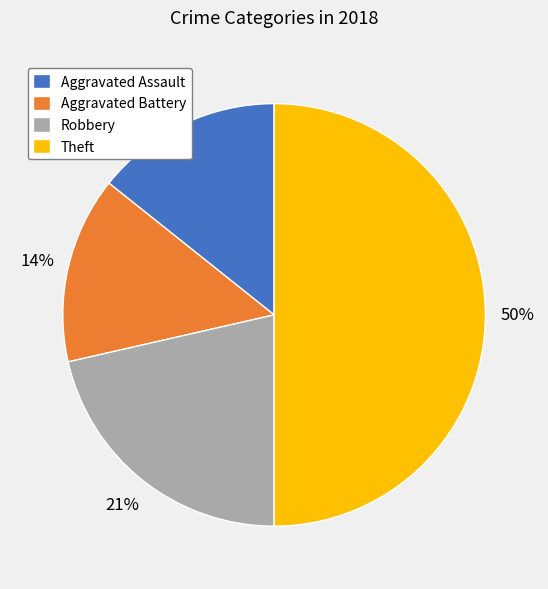

Between Aggravated Assault and Robbery, which is larger?

Robbery